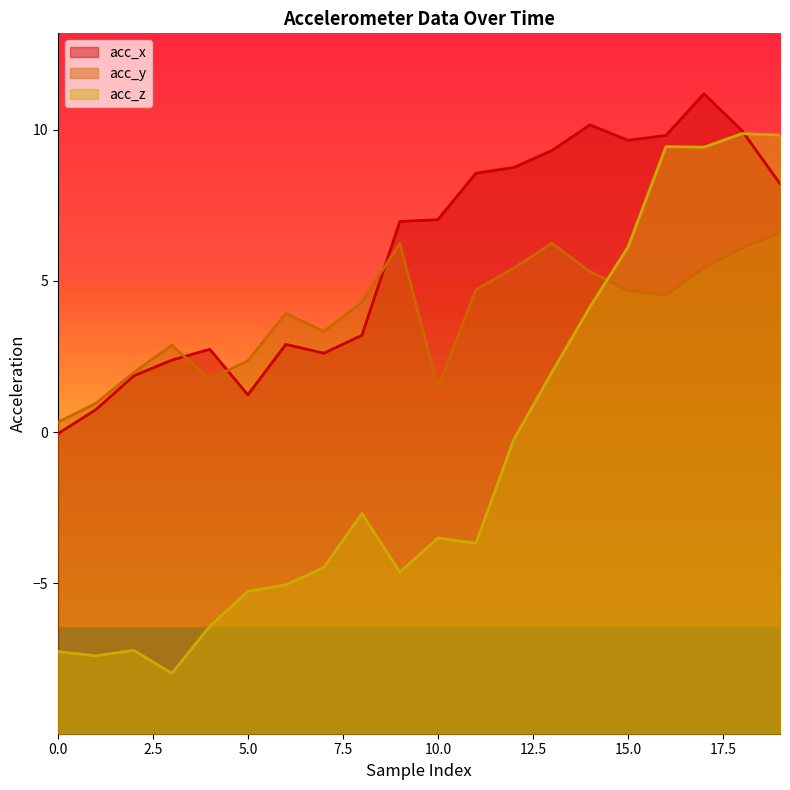

Does the chart display data point markers on the line(s)?

No